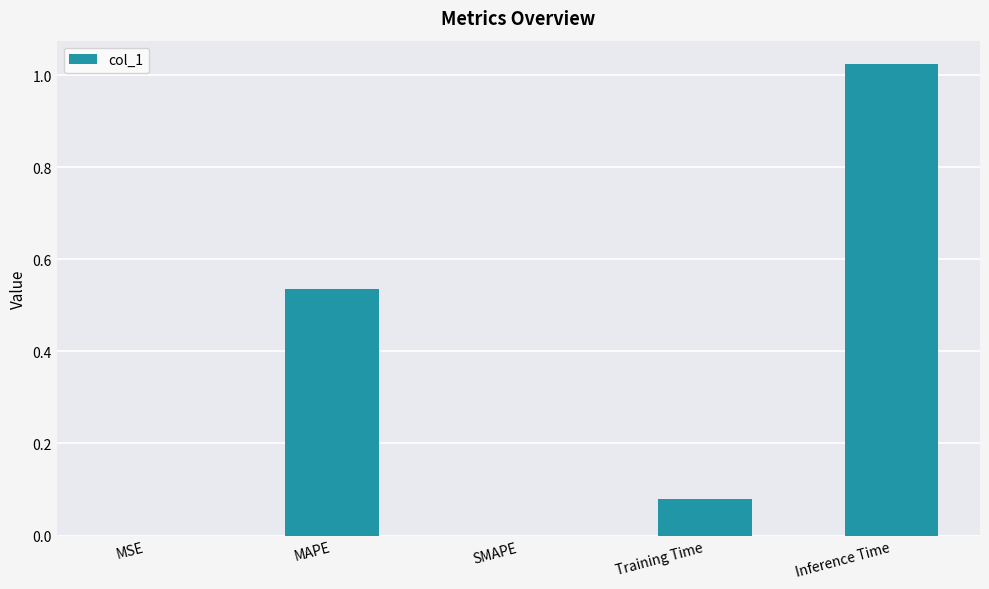

Which has a higher value, MAPE or SMAPE?

MAPE